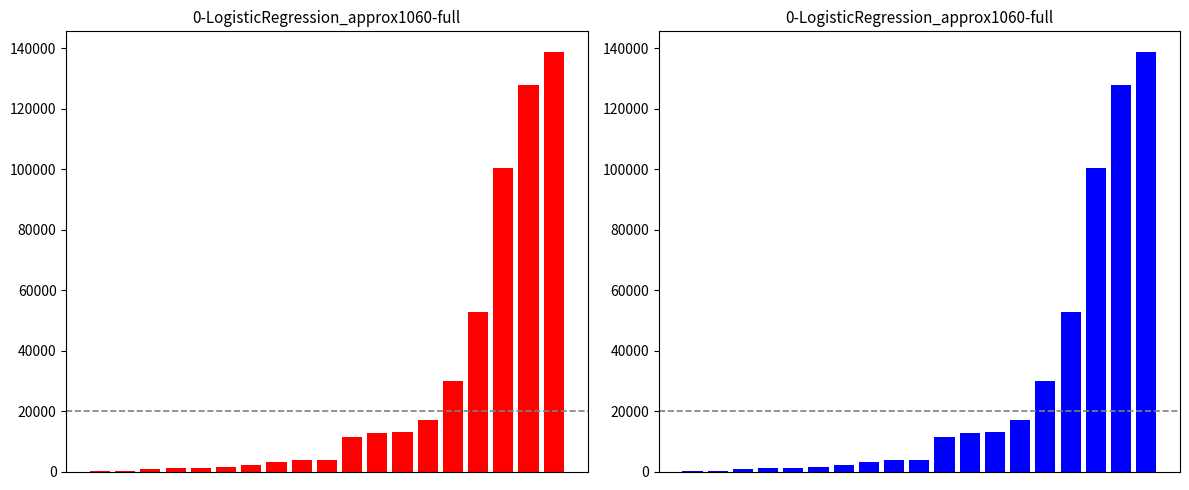

What is the average value?

27450